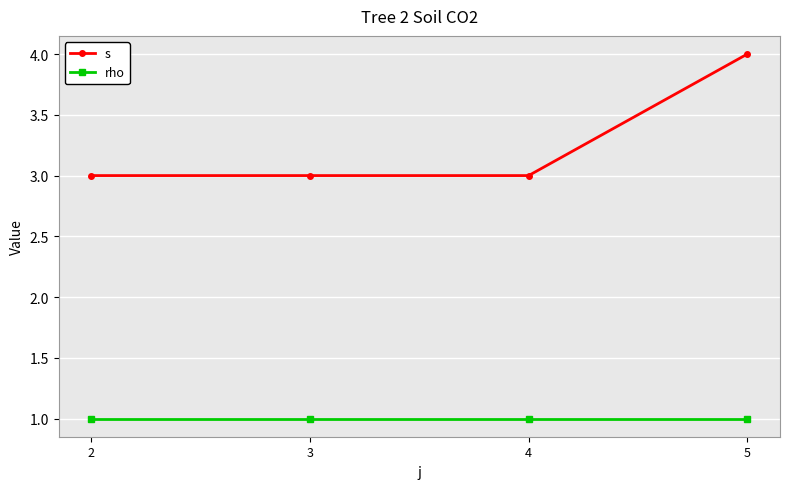

Is this an area chart (filled region under the line)?

No